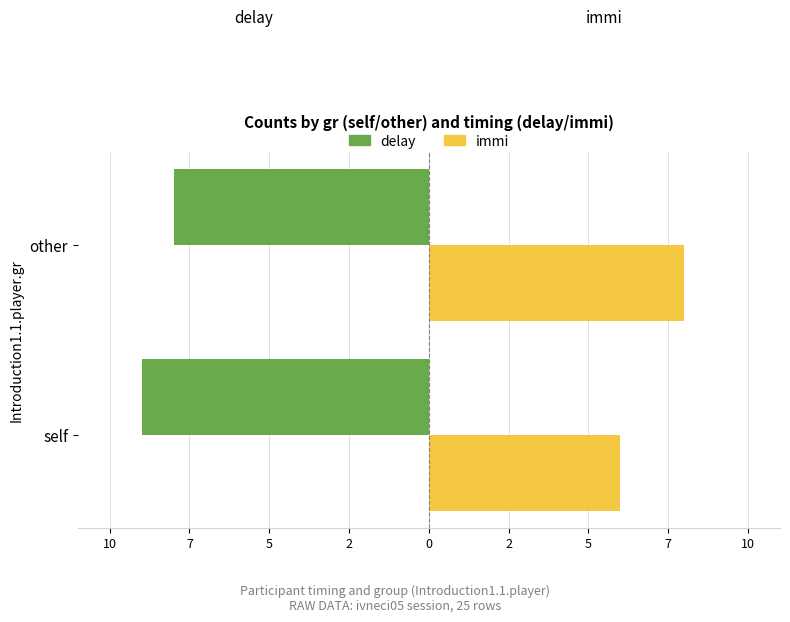

What are all the series names shown in the legend?

delay, immi